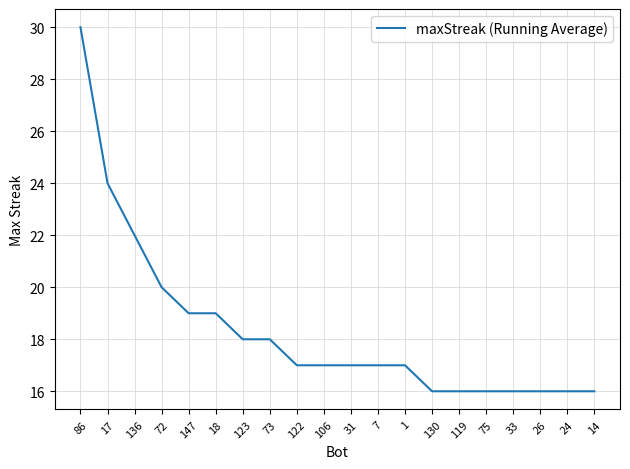

What is the maximum value shown in the chart?

30